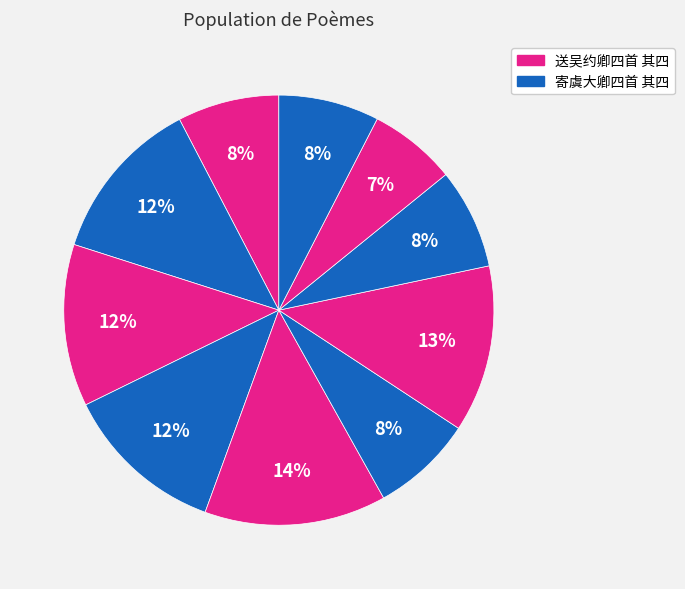

How many slices are in this pie chart?

10